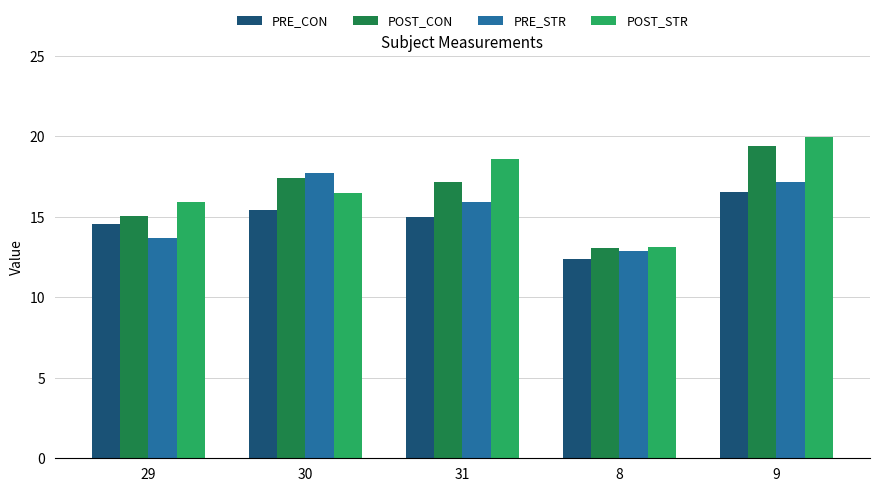

True or false: PRE_CON has a value of 5.0 at 30.

False